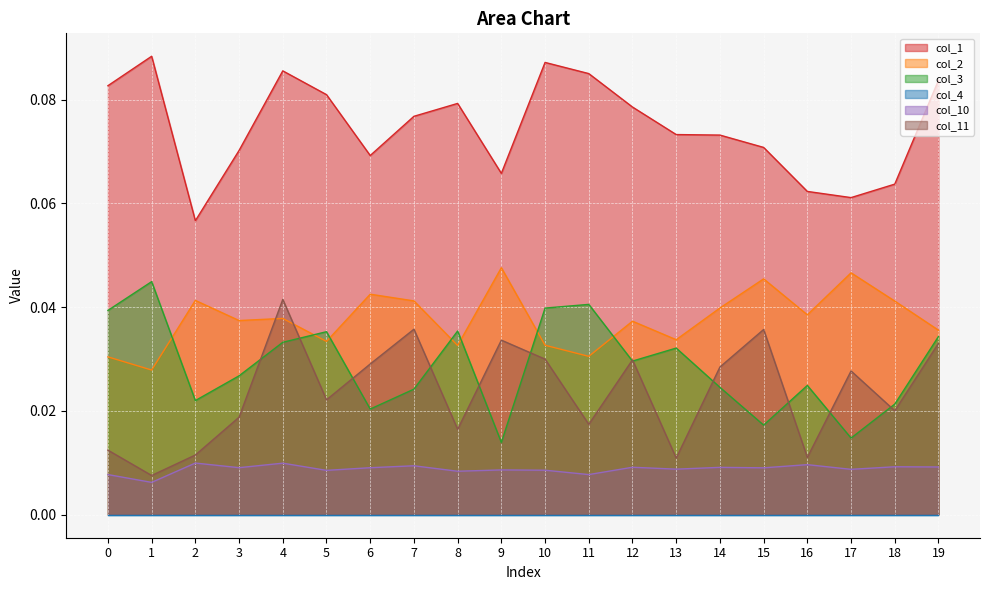

True or false: col_10 and col_11 cross at least once.

False